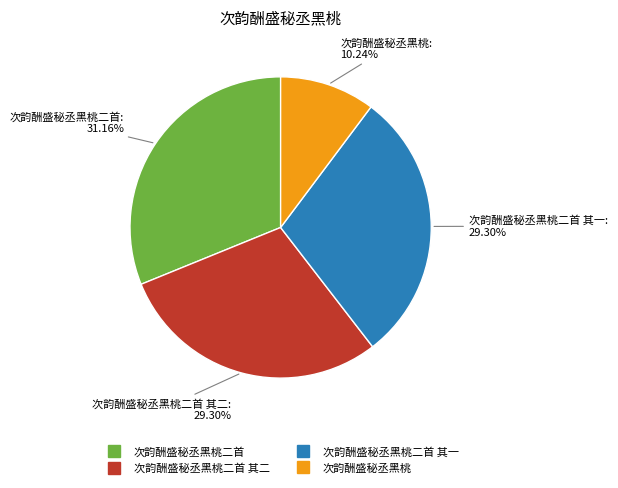

Is there any slice that represents more than half of the pie?

No